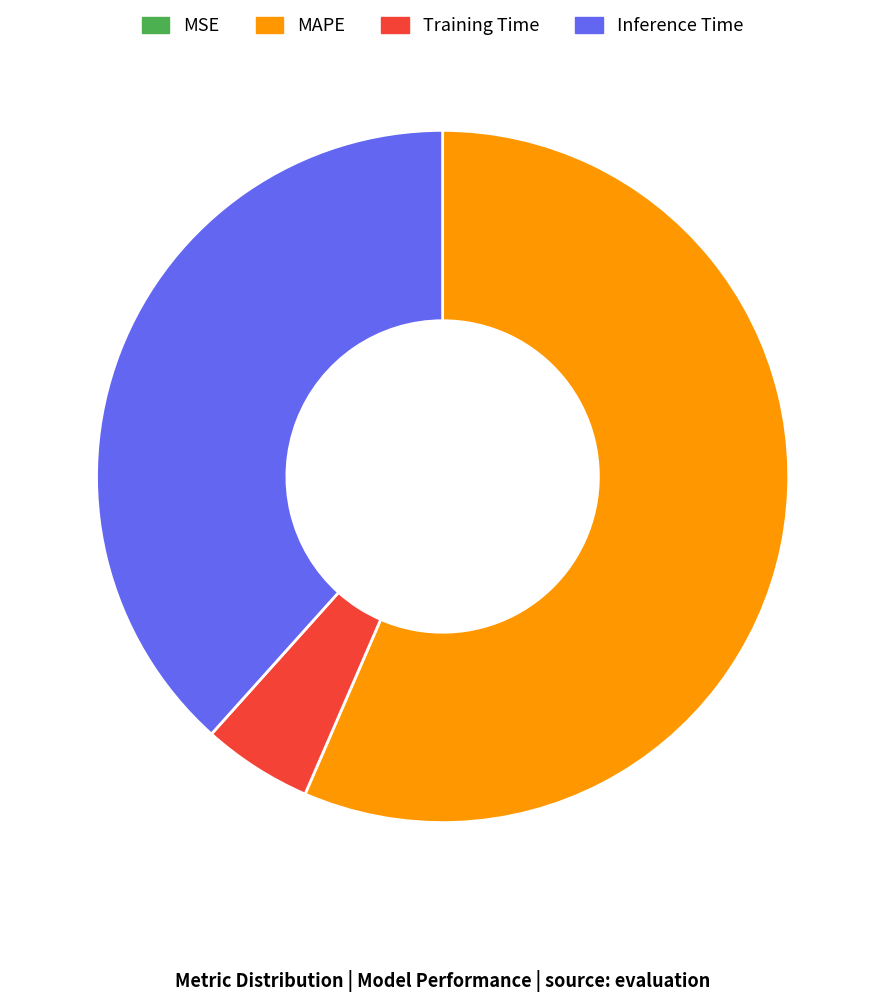

Does Inference Time account for over 50% of the chart?

No